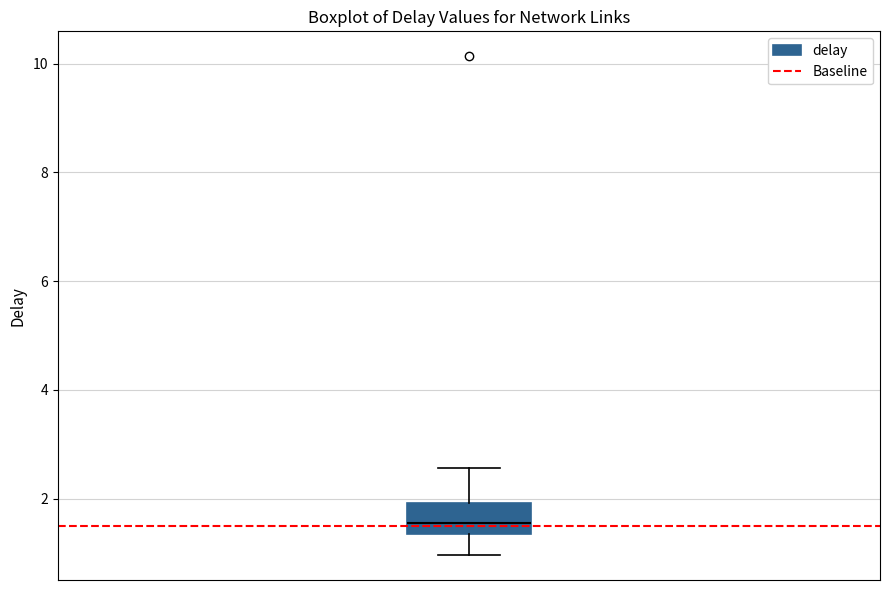

Transcribe this box plot: give where the median line is, the range the box spans, and where the two whiskers end, as read against the y-axis. The values are not printed on the chart, so give them approximately, as read against the axis.

median 1.6, box 1.4 to 2.0, whiskers 1.0 to 2.6